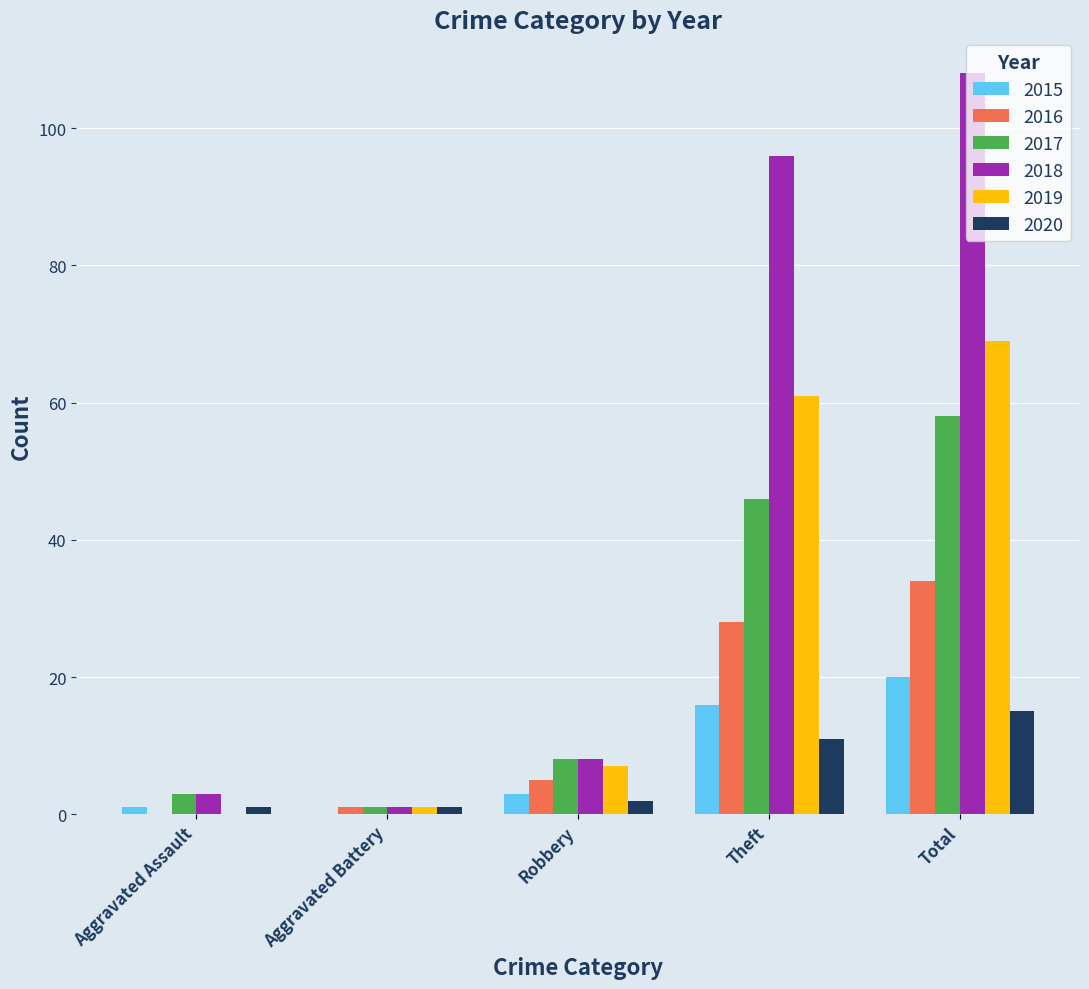

How many values in 2019 are above zero?

4